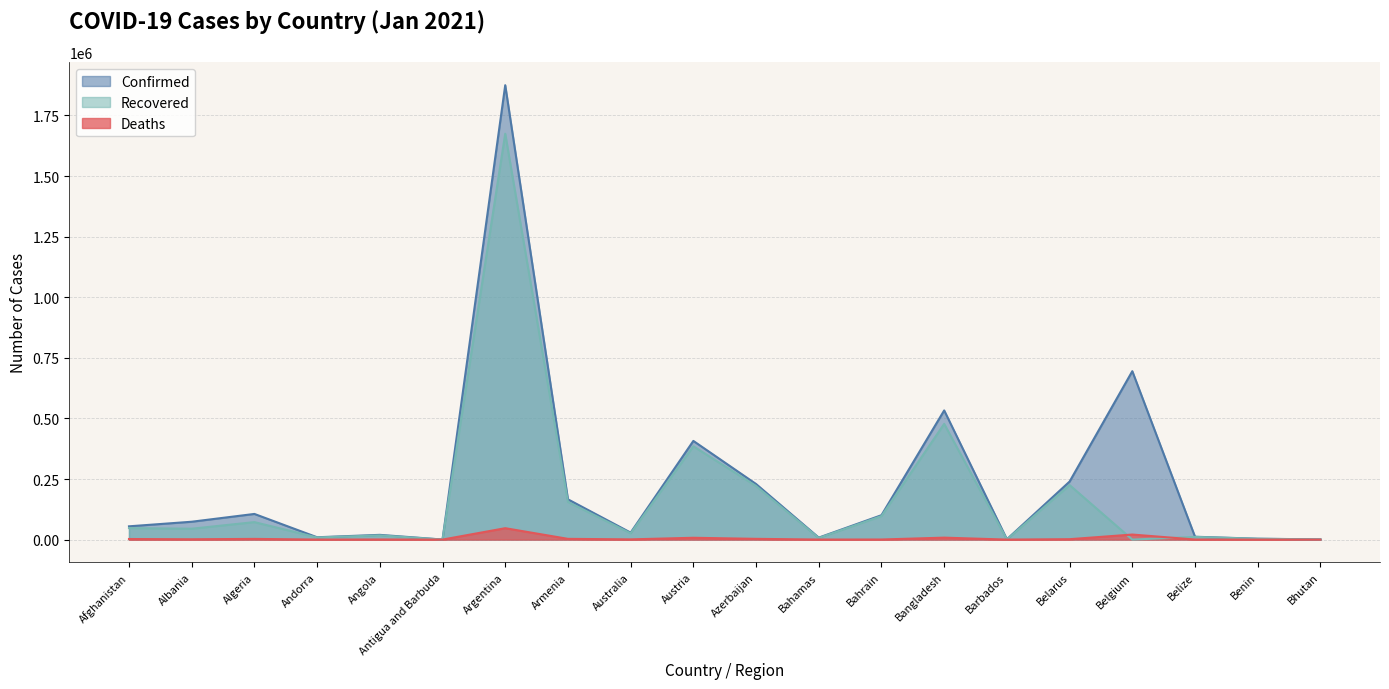

At which category is the sum across all series the highest?

Argentina